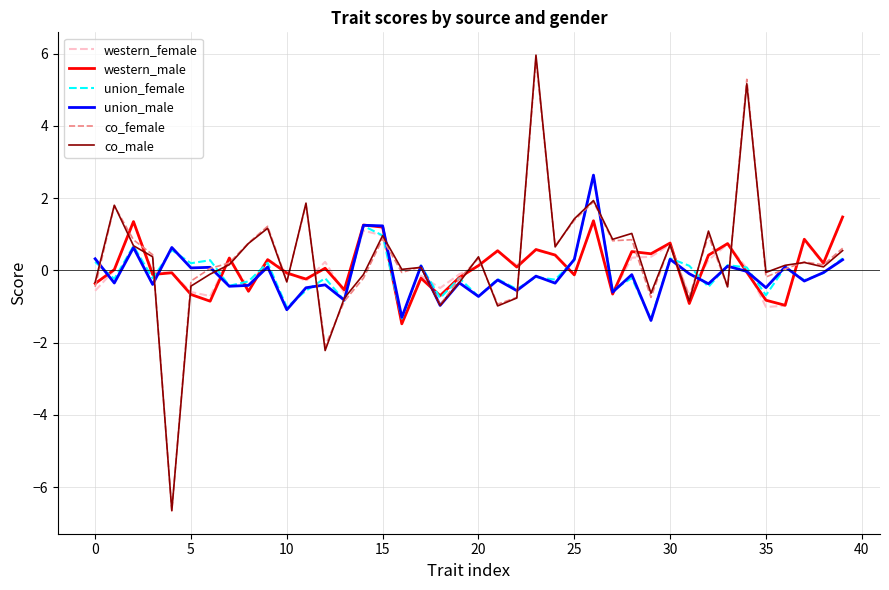

What is the maximum value for co_female?

5.9